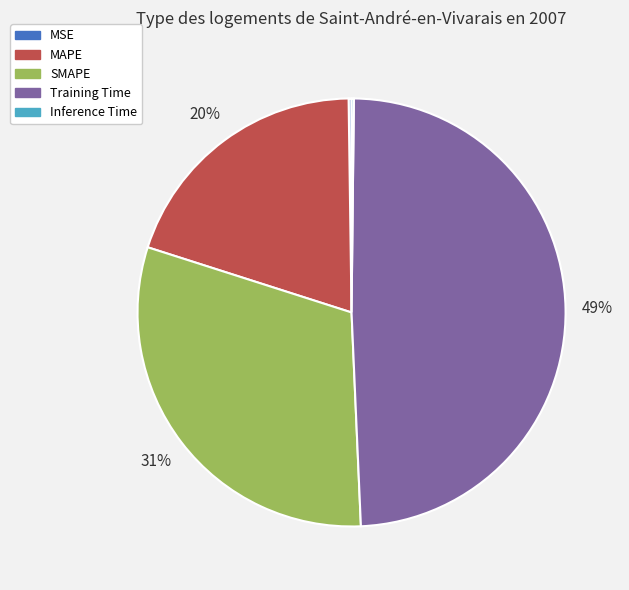

Do Training Time and MAPE together represent more than half of the pie?

Yes